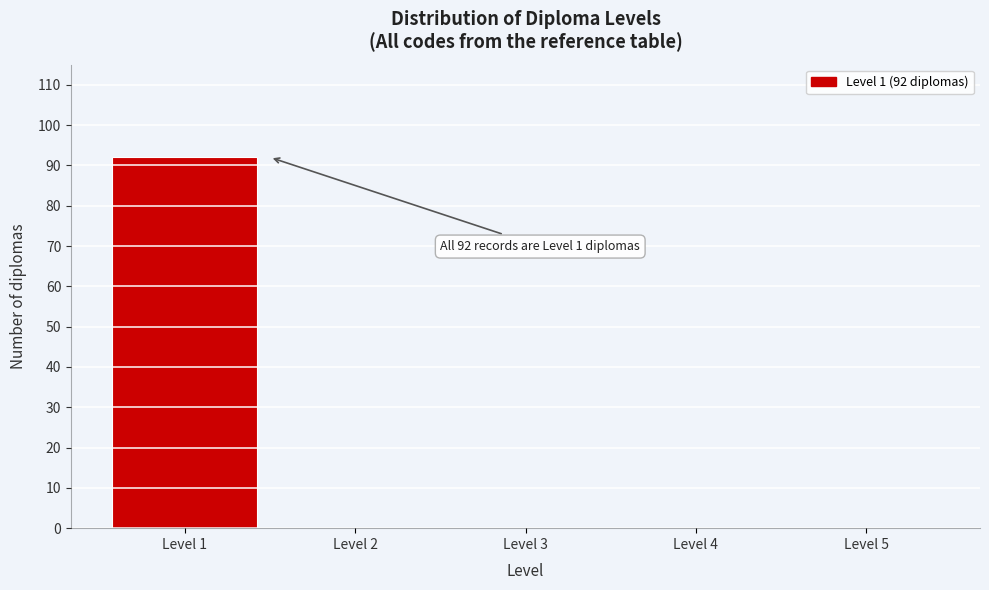

Over which range of the x-axis is the bar tallest?

0.5 to 1.5